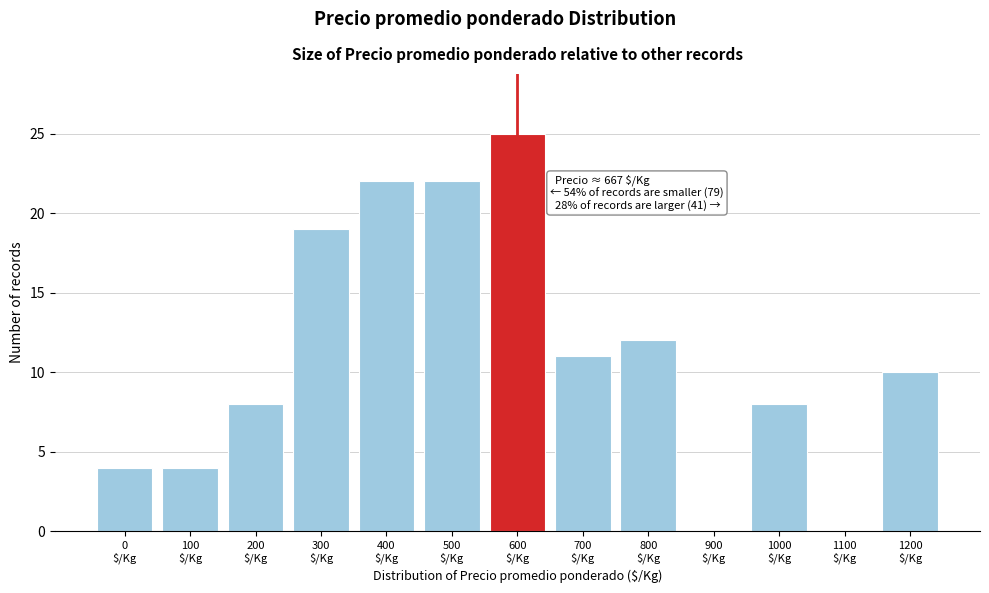

What is the greatest value displayed?

25